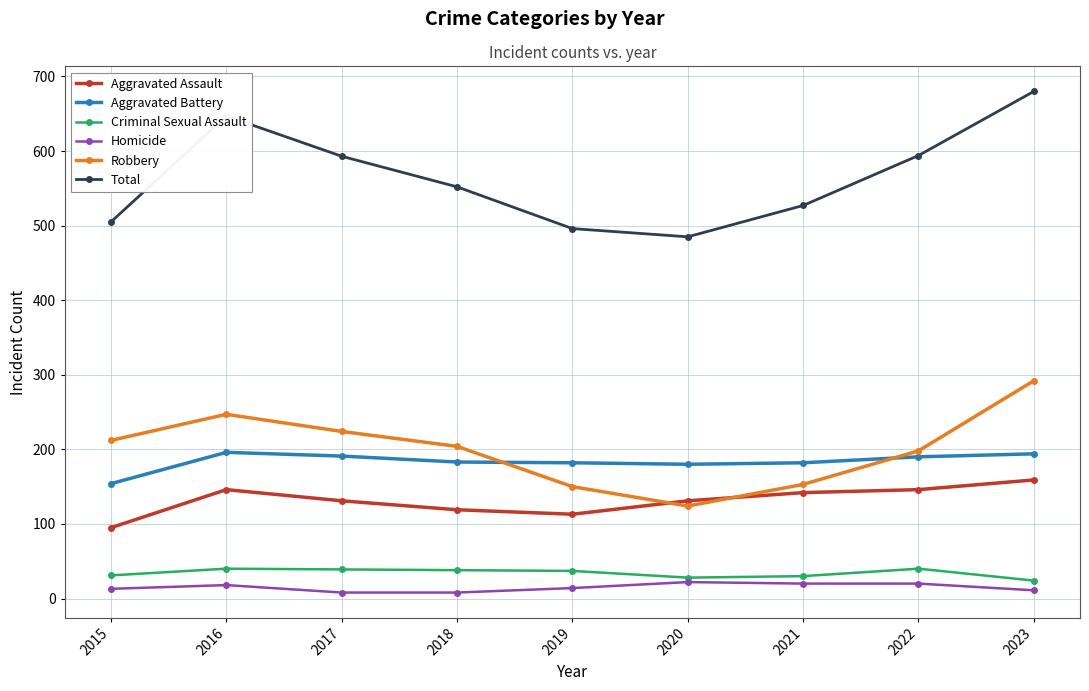

True or false: Aggravated Battery and Homicide cross at least once.

False